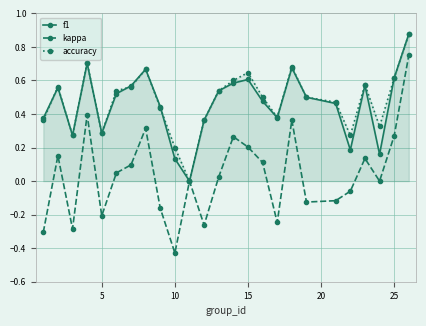

The f1 series shows 0.3 at 5. True or false?

True